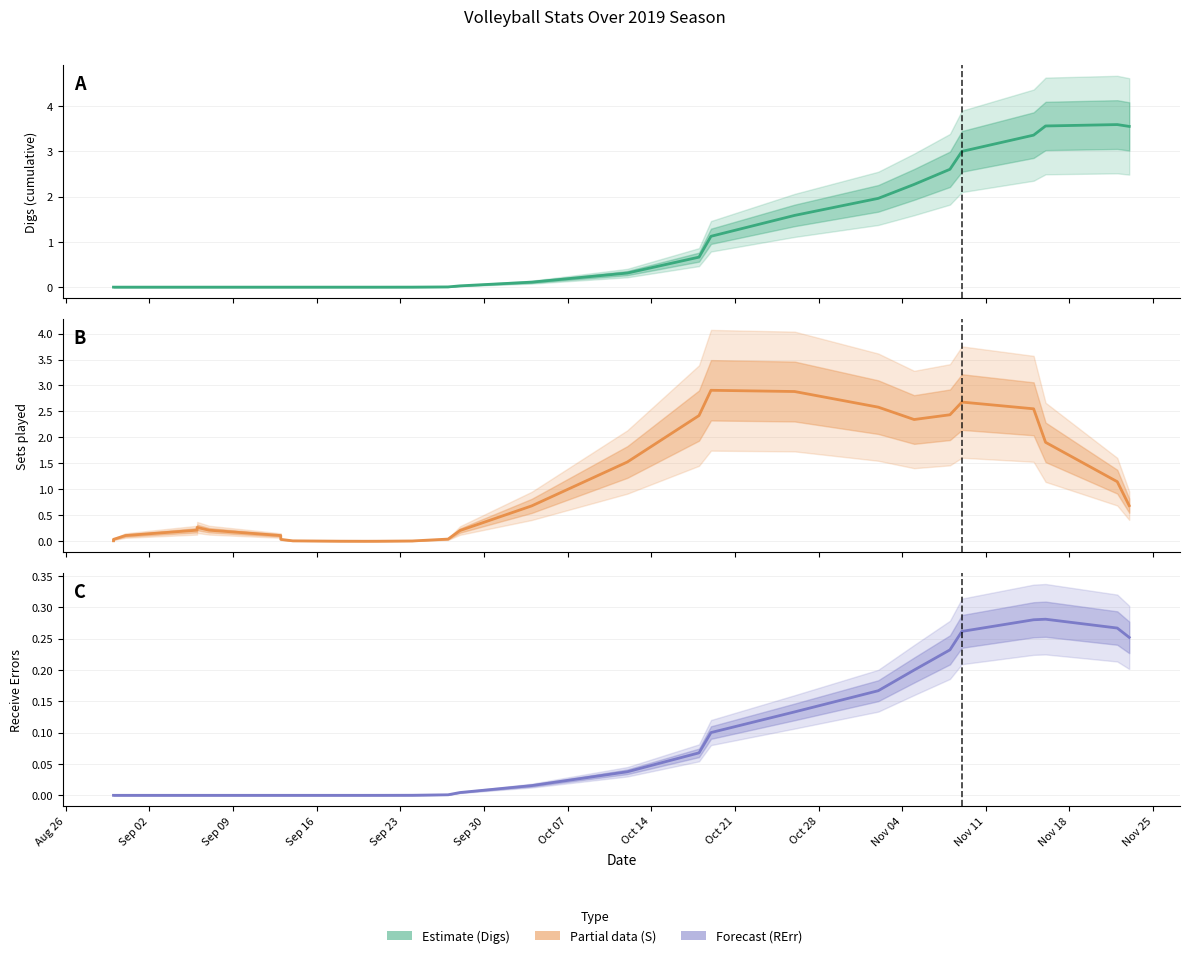

How many lines are shown in the chart?

3